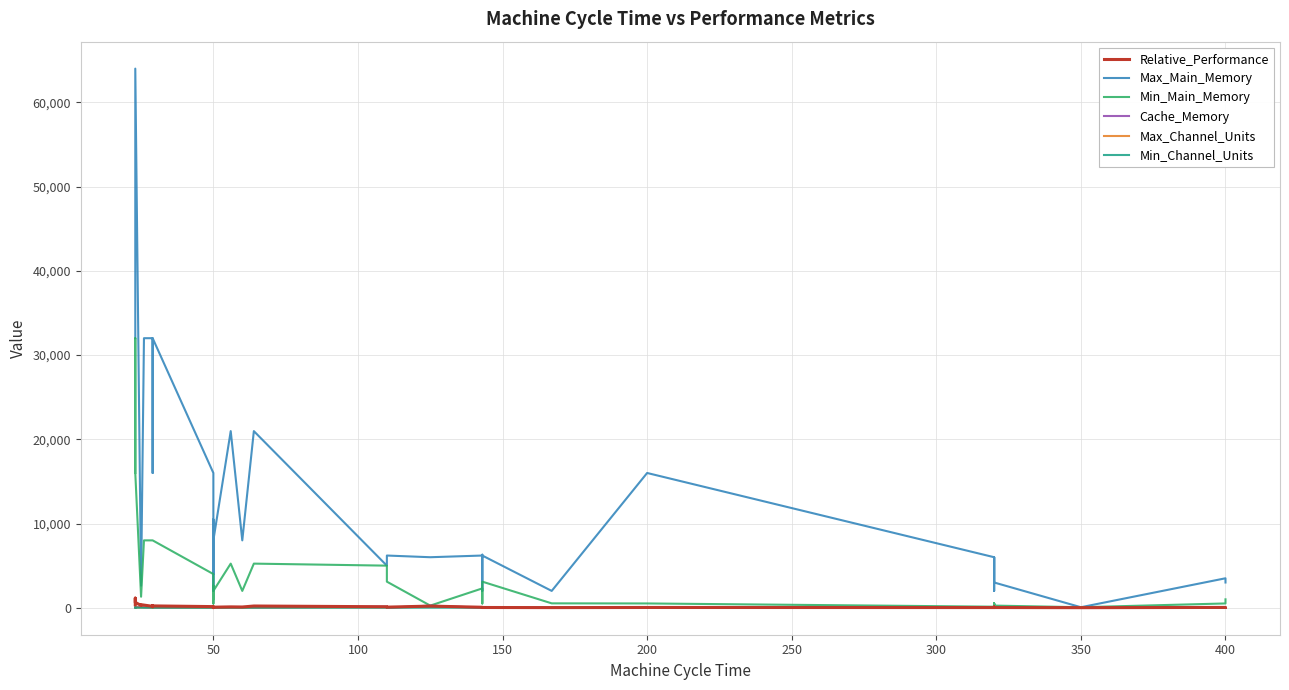

Does the chart display data point markers on the line(s)?

No